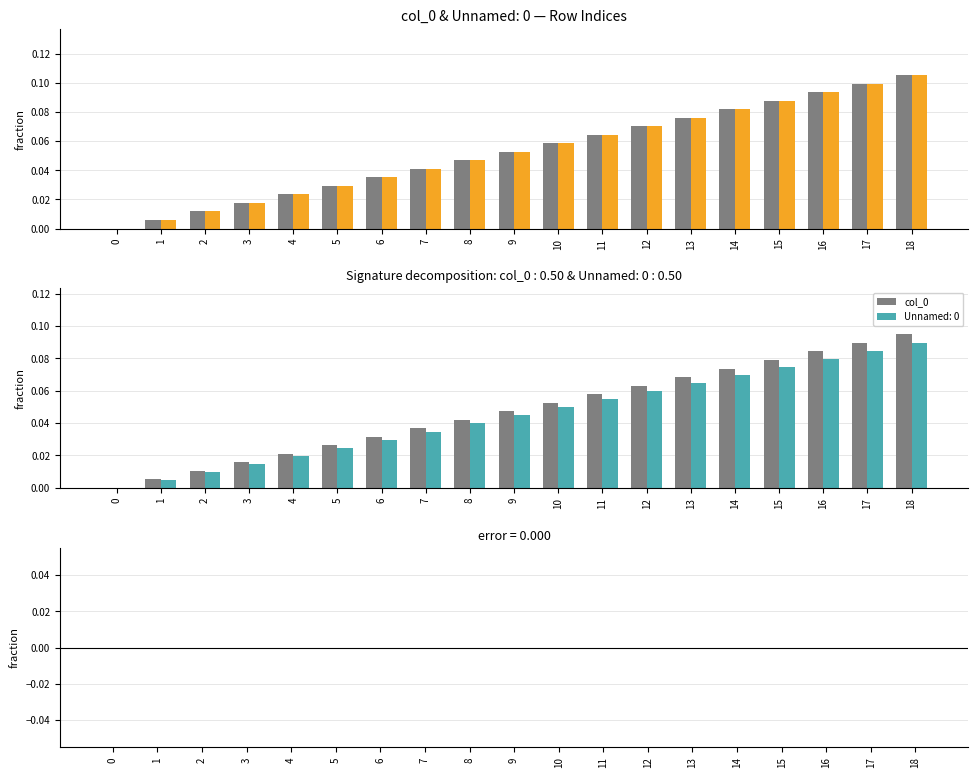

Rank the categories by value from highest to lowest.

18, 17, 16, 15, 14, 13, 12, 11, 10, 9, 8, 7, 6, 5, 4, 3, 2, 1, 0